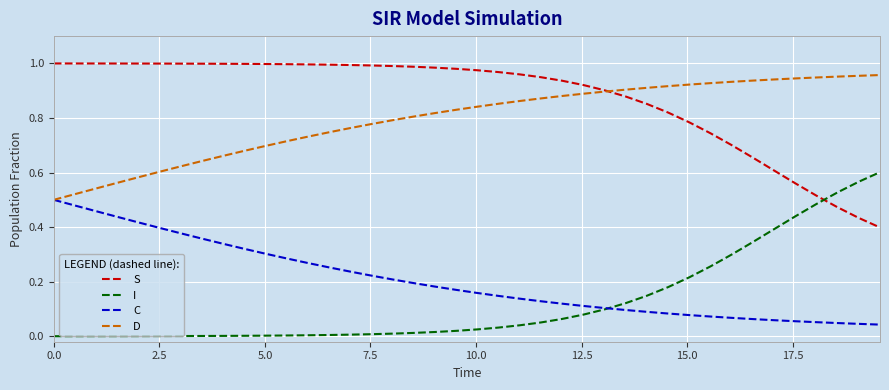

Which series has the largest total across all categories?

S